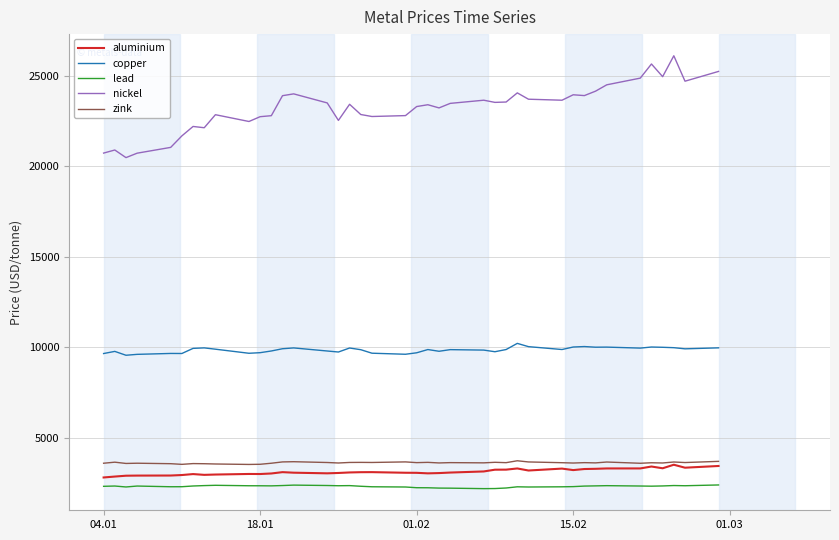

True or false: copper and nickel cross at least once.

False